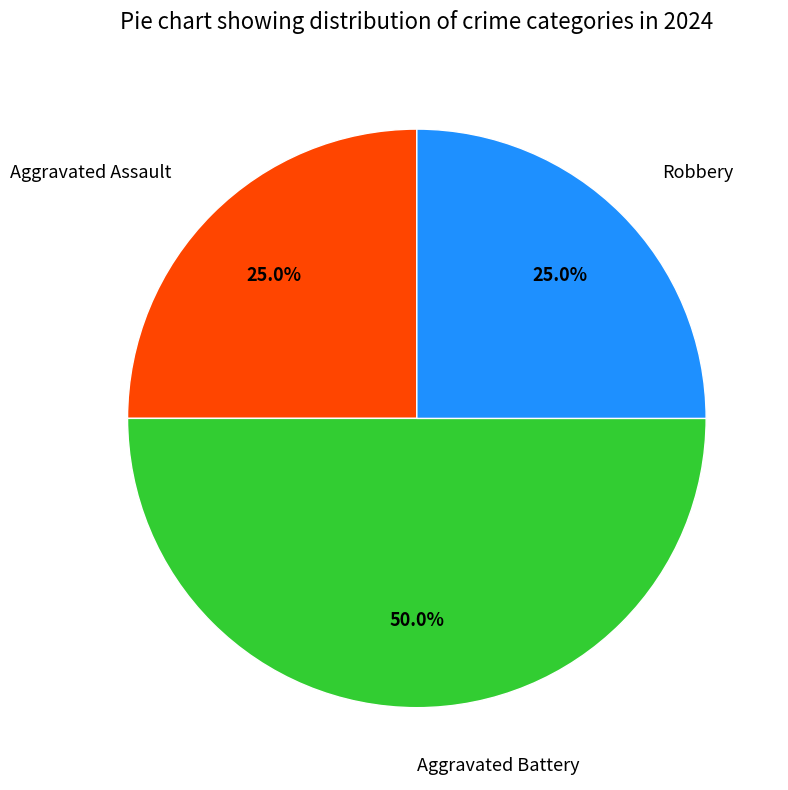

What percentage is the Aggravated Battery slice, to the nearest percent?

50%